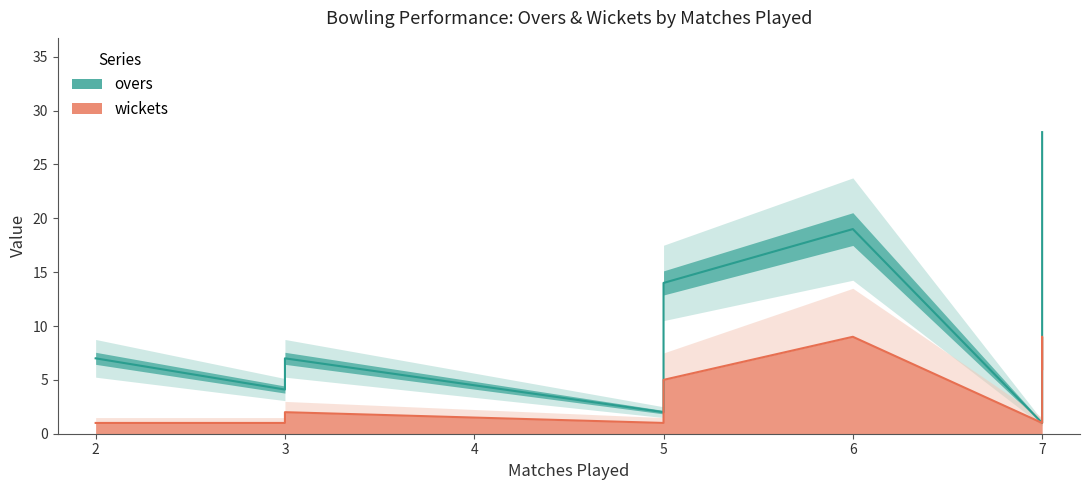

Is the value of overs at 5 greater than the value of wickets at 2?

Yes